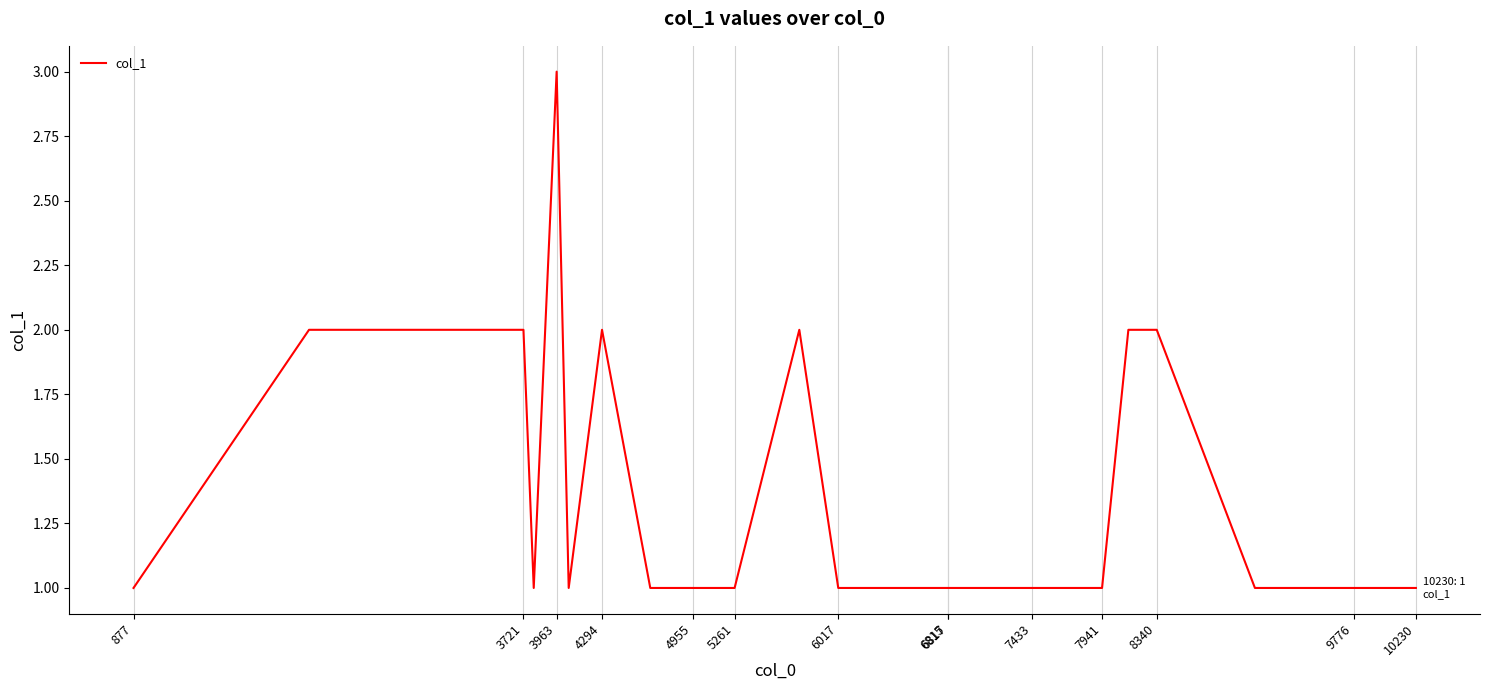

What is the greatest value displayed?

3